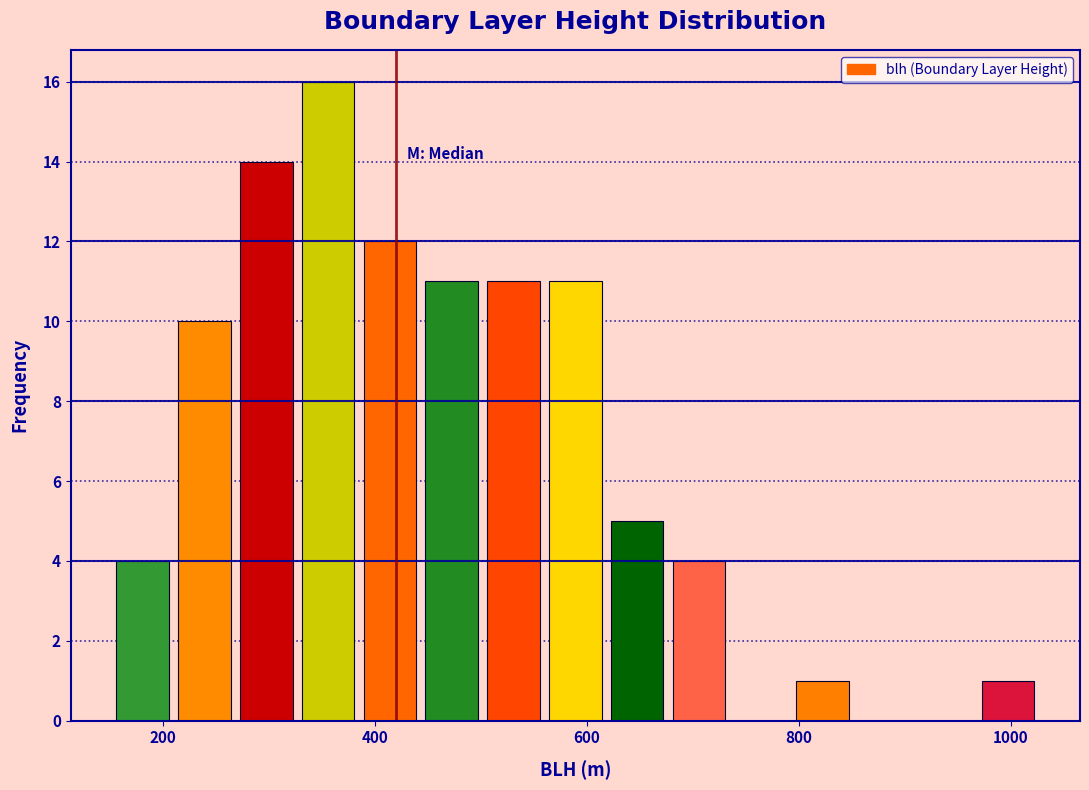

Around what value on the x-axis is the tallest bar? Give the approximate position of its centre, as read against the axis.

360